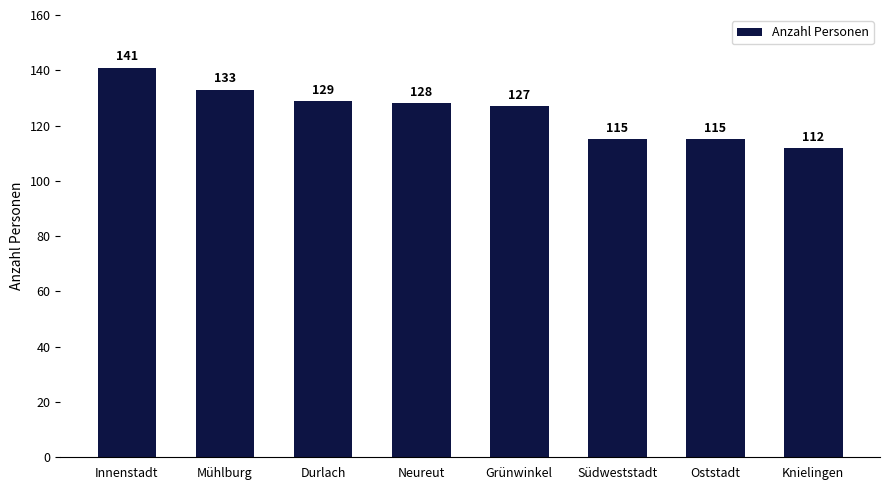

What is the minimum value shown in the chart?

112